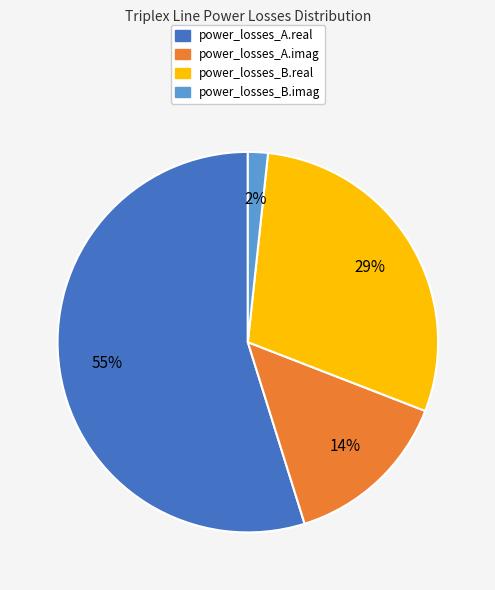

Count the number of slices in the pie.

4